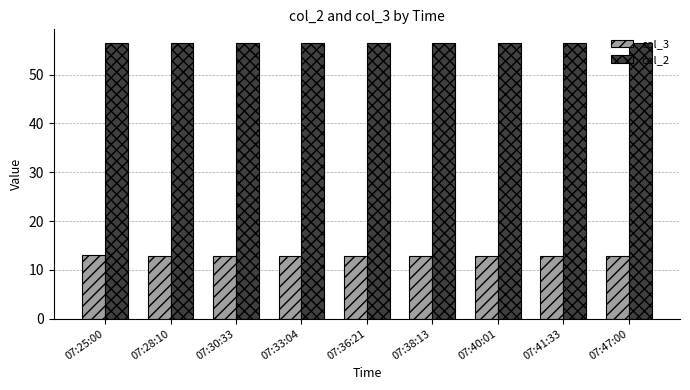

Rank the series by their maximum value, from highest to lowest.

col_2, col_3